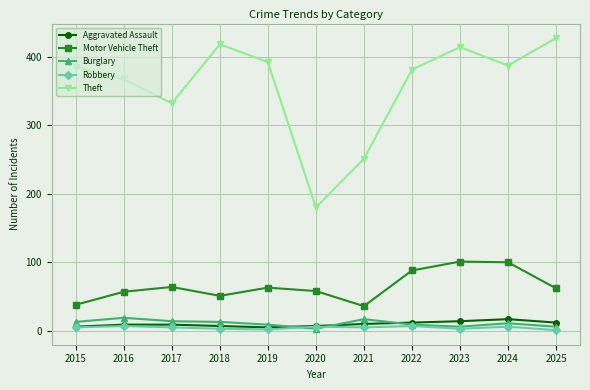

What is the minimum value for Theft?

180